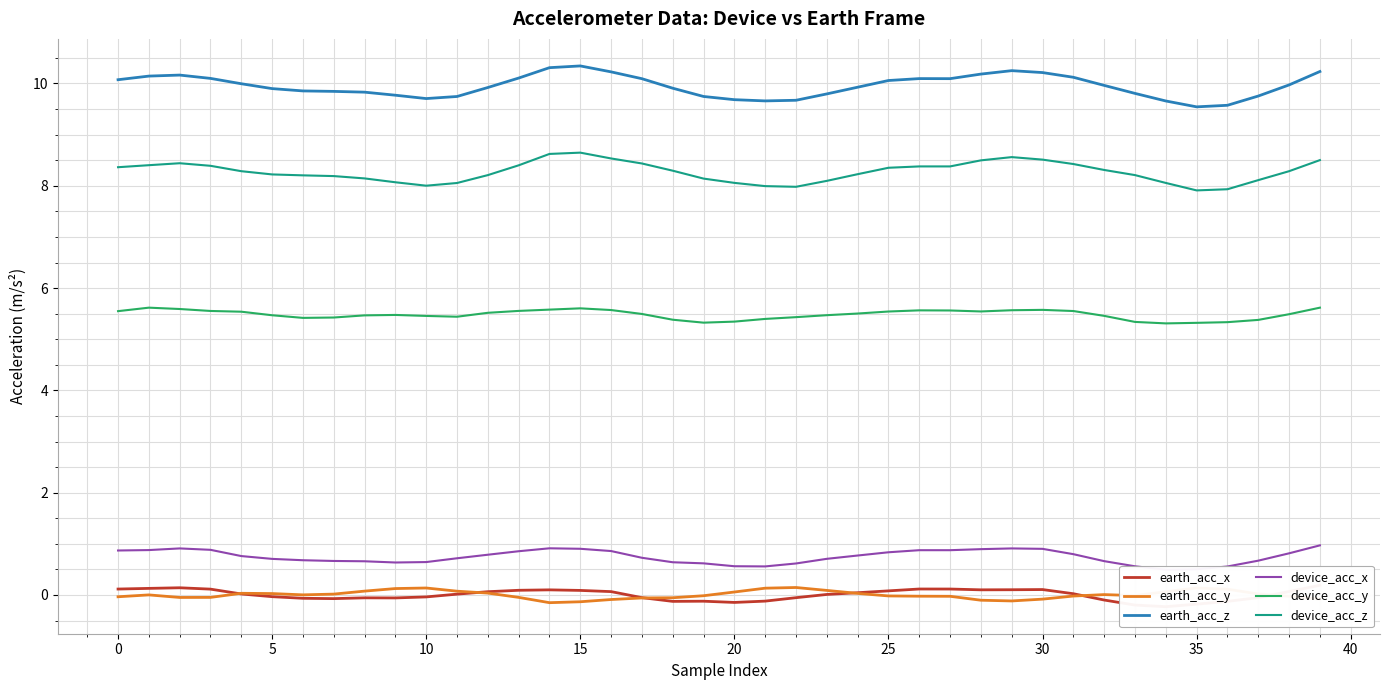

What is the sum of the earth_acc_y values at 10 and 35?

0.3